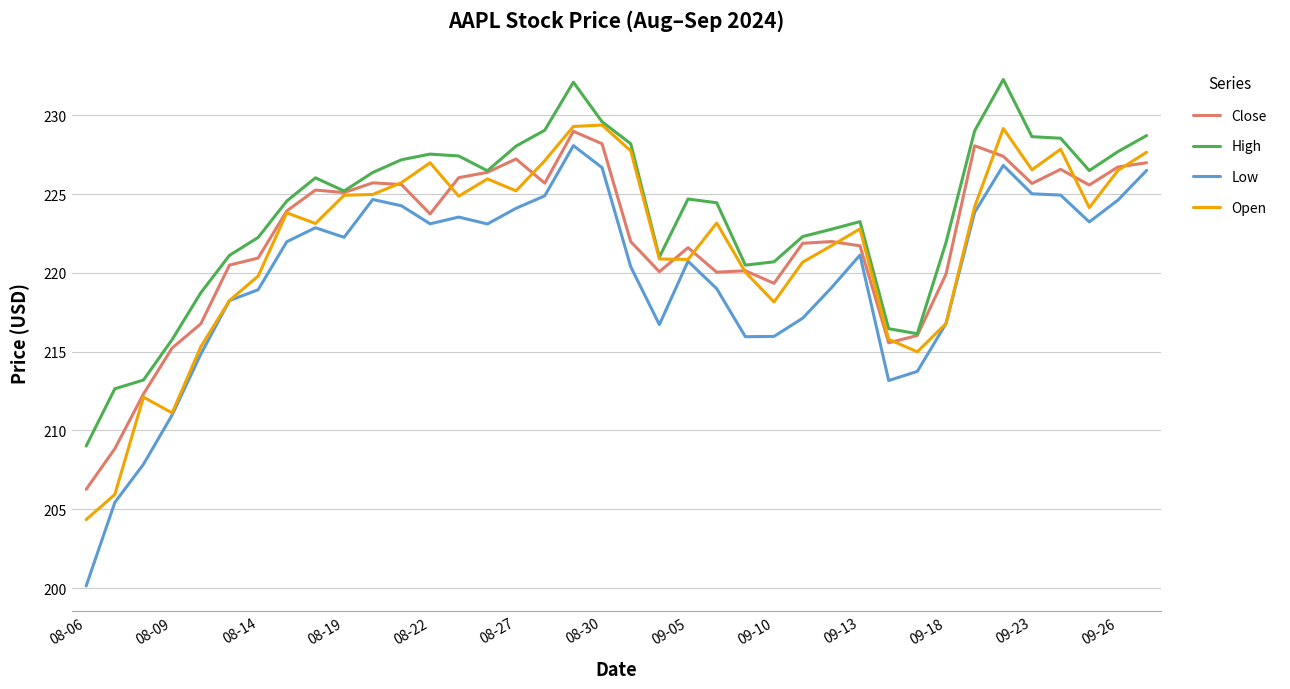

Which series has the widest spread of values?

Low